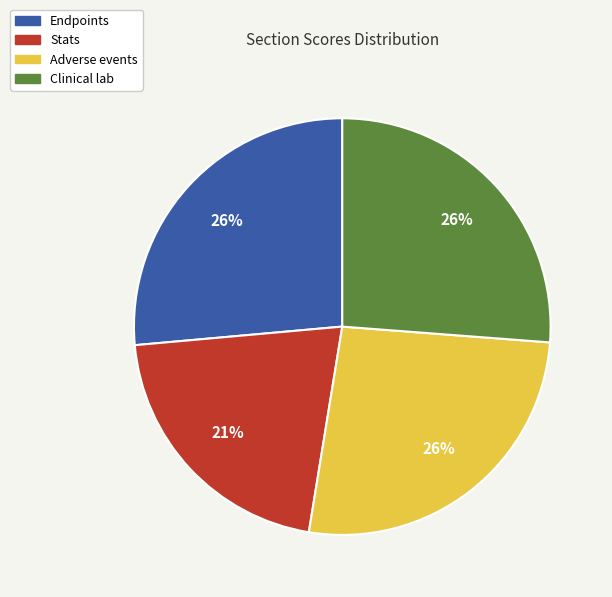

How many segments does this pie chart have?

4